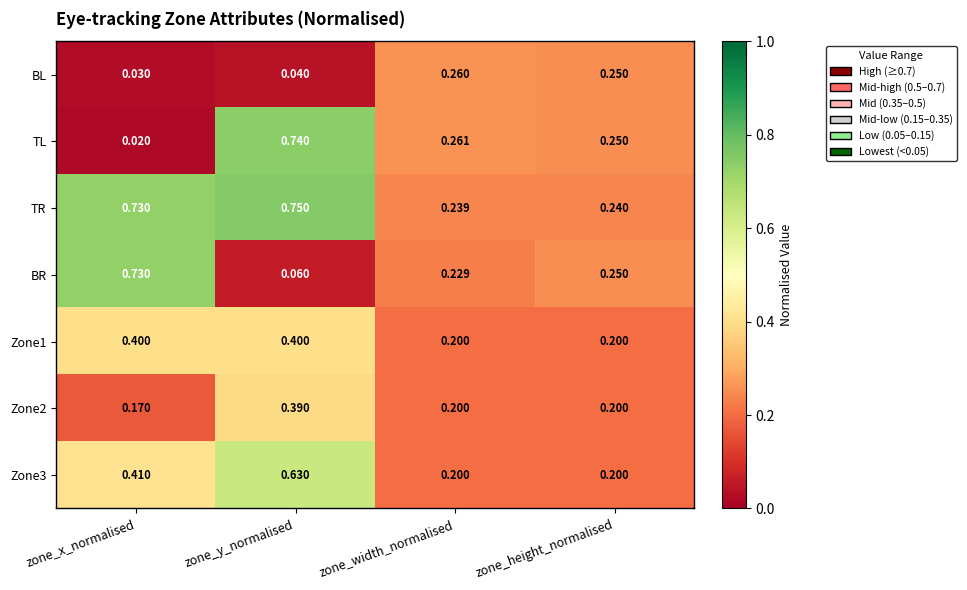

List the labels in order of TL value, smallest first.

zone_x_normalised, zone_height_normalised, zone_width_normalised, zone_y_normalised